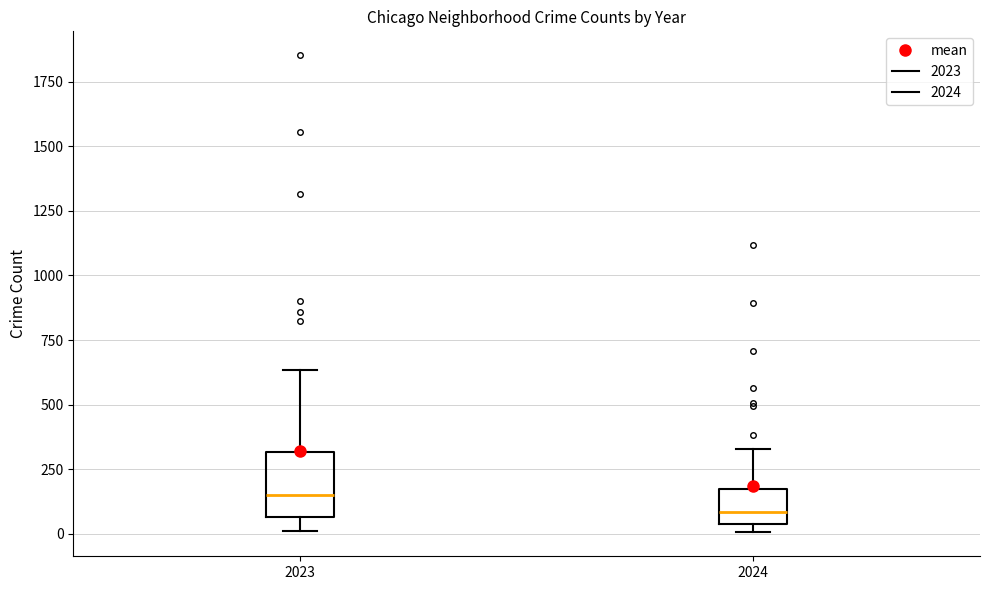

Where does the median line of the box at x = 2024 sit on the y-axis? The values are not printed on the chart, so give them approximately, as read against the axis.

100